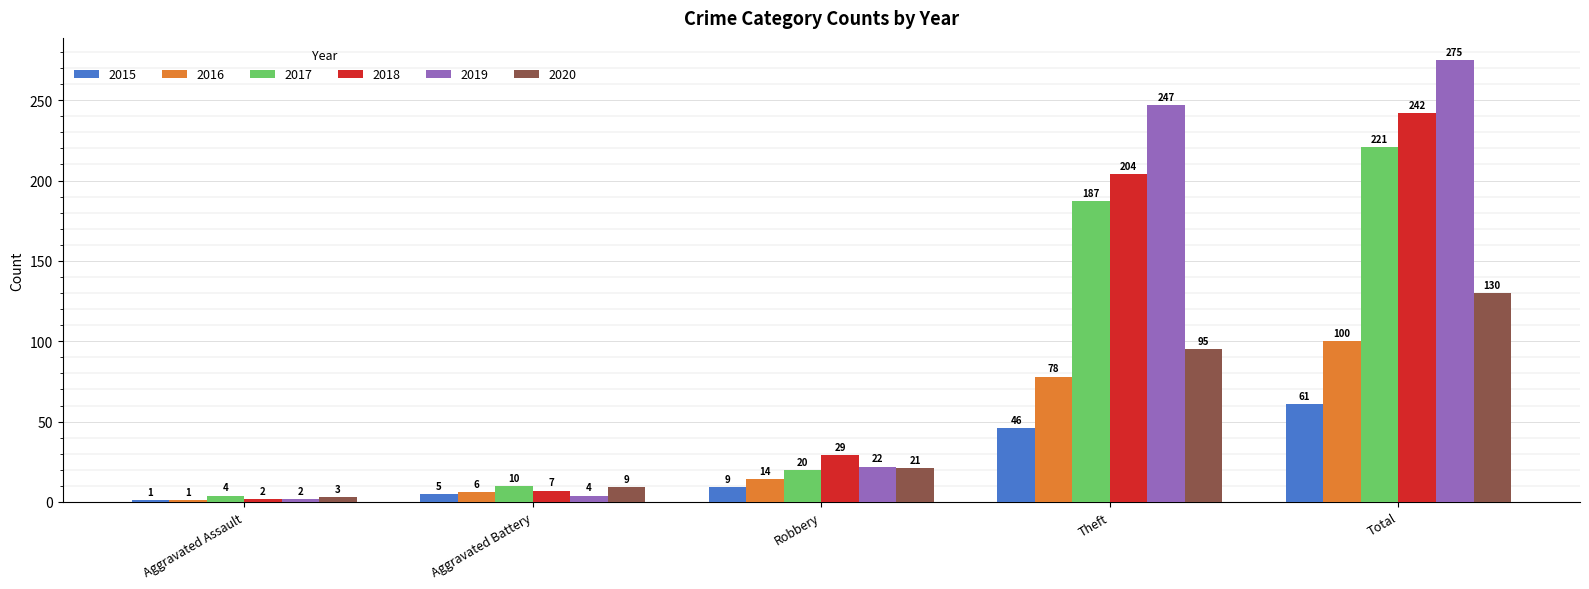

What is the difference between the maximum and minimum values in the 2017 series?

217